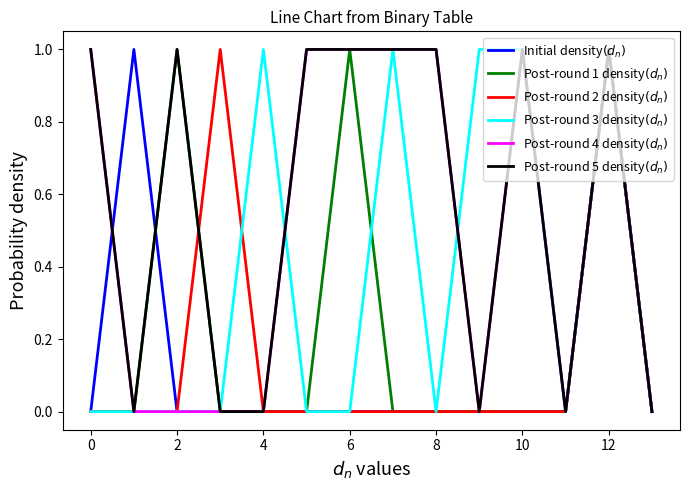

At which category is the sum across all series the highest?

12